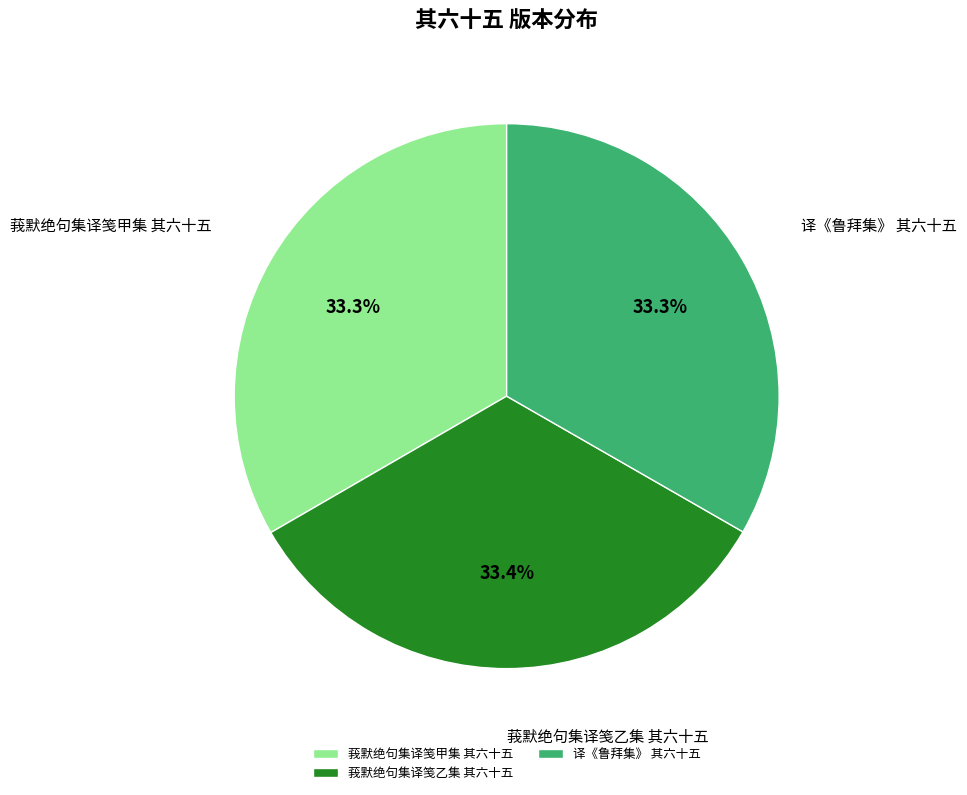

Approximately how many times larger is the value at 莪默绝句集译笺乙集 其六十五 compared to 译《鲁拜集》 其六十五?

1.0